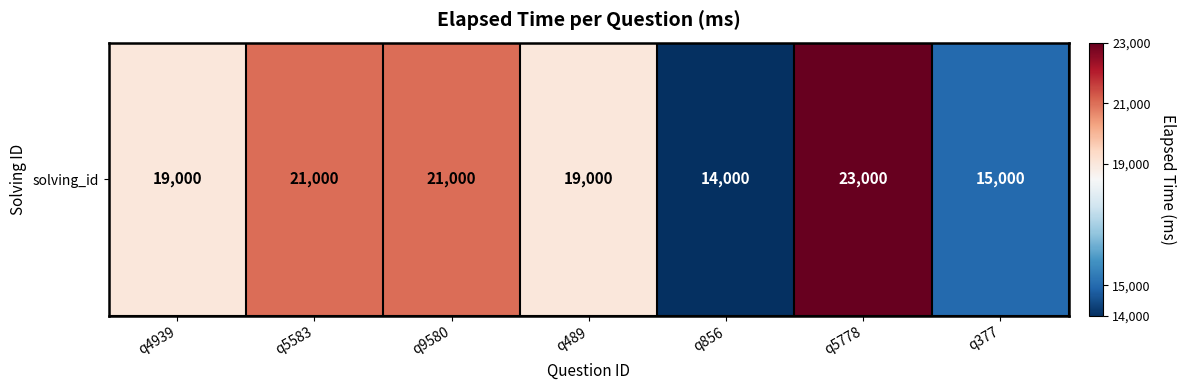

How many values are between 15000 and 21000?

5